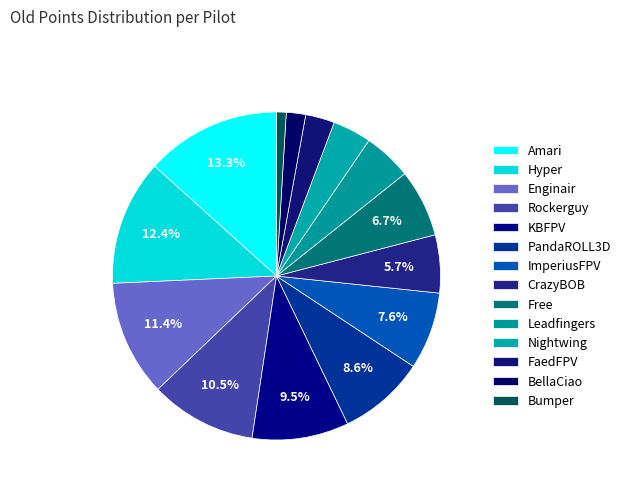

Which category has the smallest portion of the pie?

Bumper